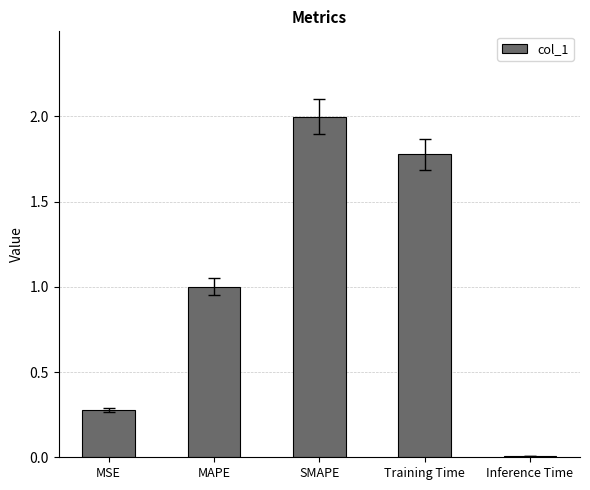

True or false: the data shows 0.3 at MAPE.

False